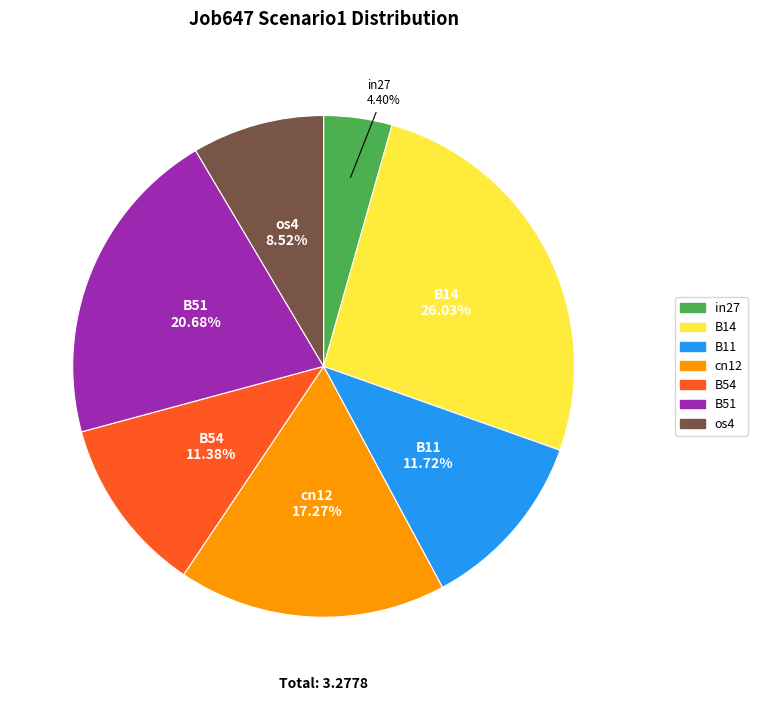

Which category has the biggest portion of the pie?

B14